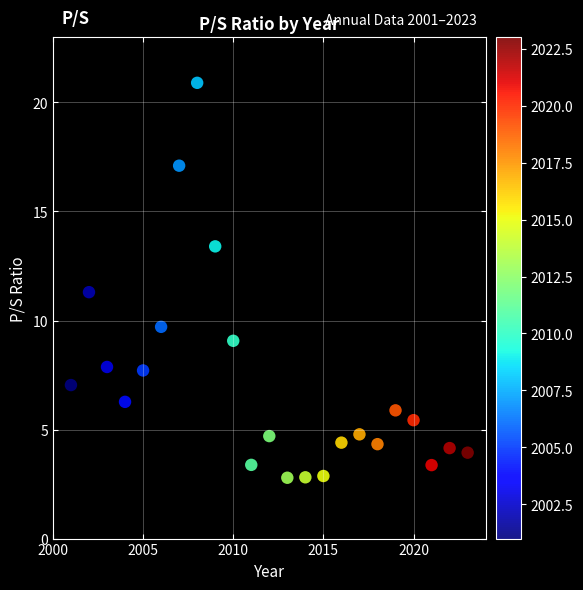

What is the range of Y values (max minus min)?

18.1